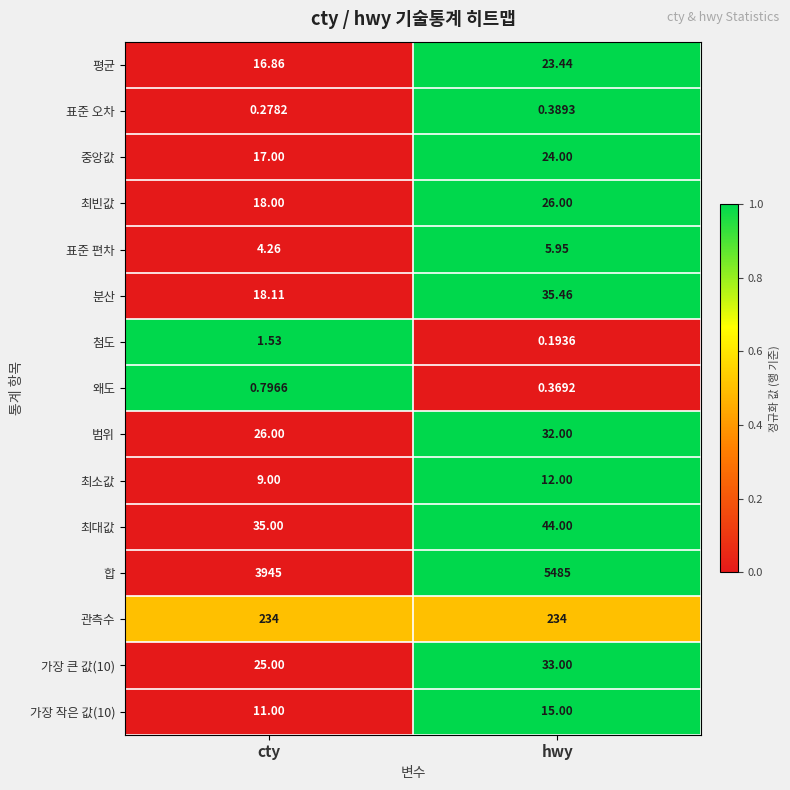

At which label does 분산 reach its peak?

hwy